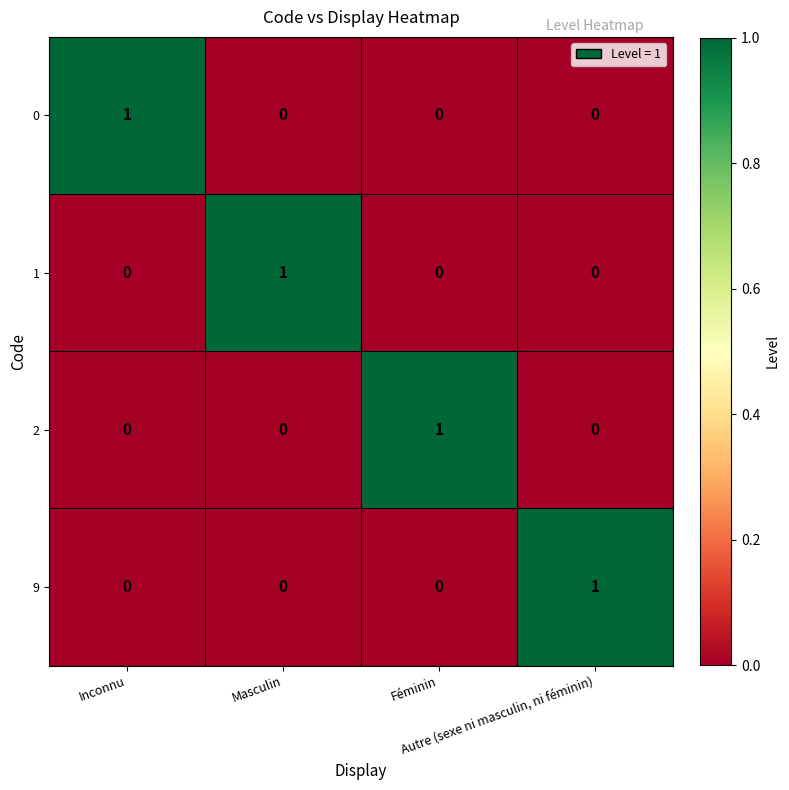

How many 9 values are between 0 and 1?

4